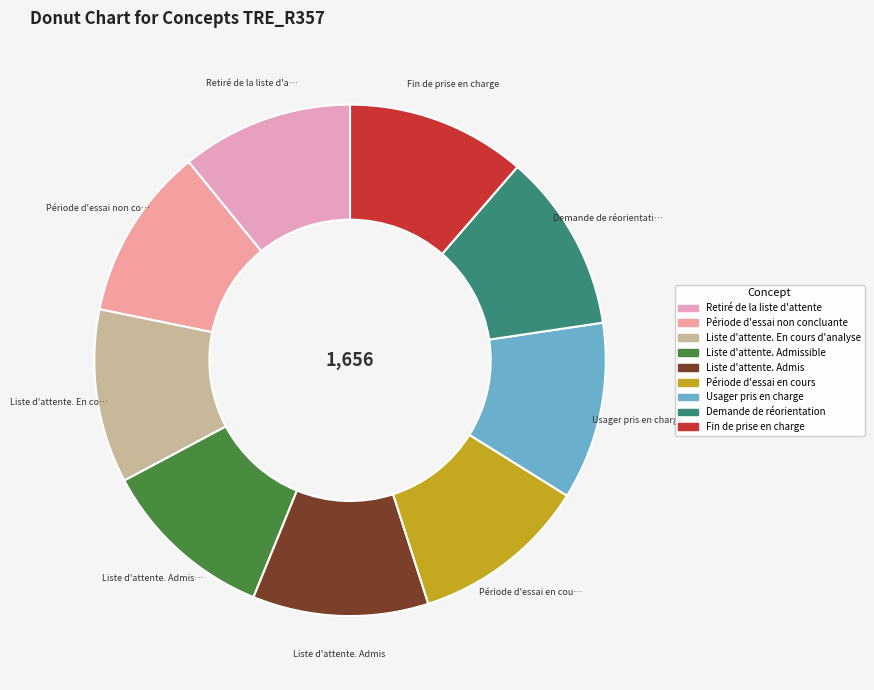

Which has a higher value, Usager pris en charge or Demande de réorientation?

Demande de réorientation